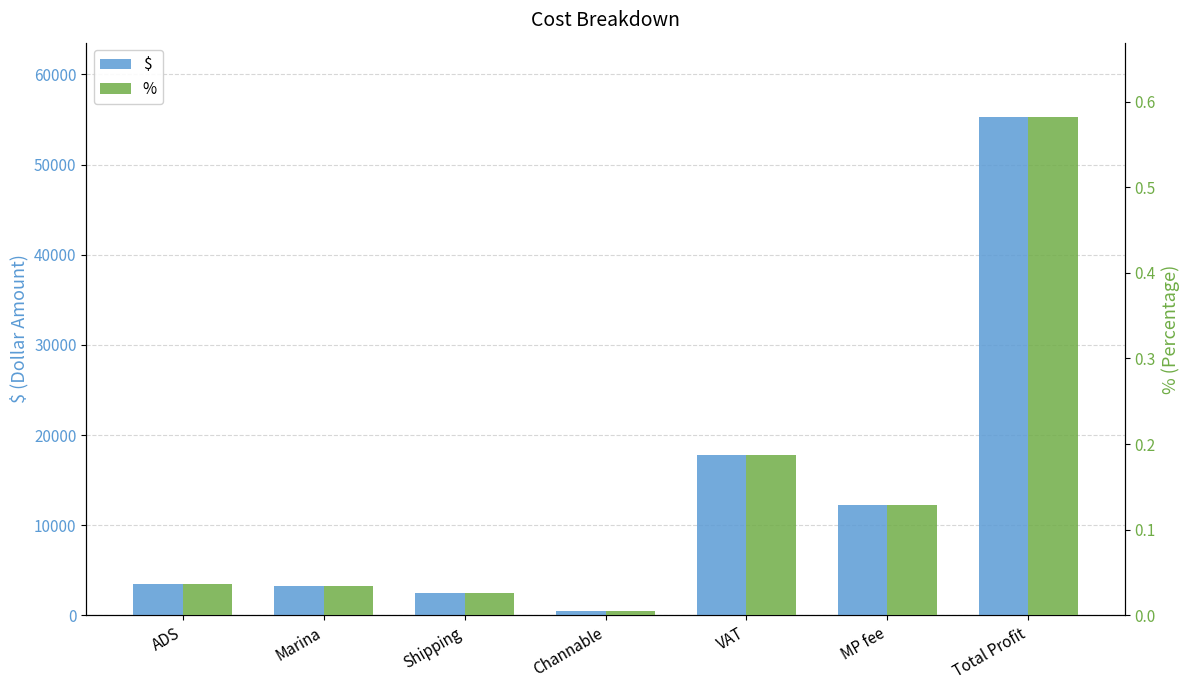

What is the greatest value displayed?

55233.4